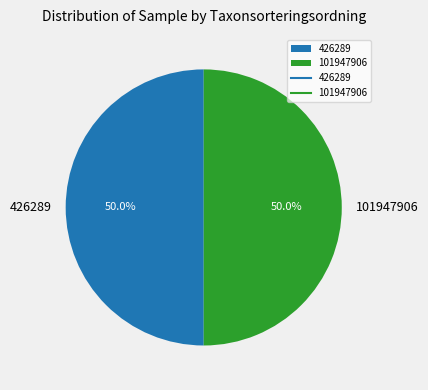

What is the total percentage of 426289 and 101947906?

100.0%